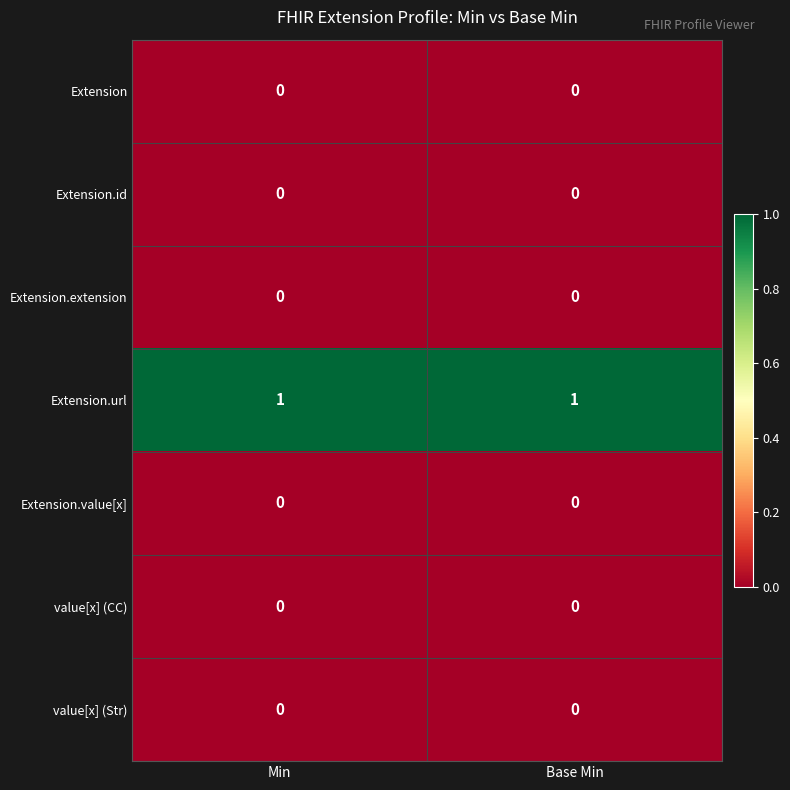

The value of Extension.id at Min is 0. True or false?

True